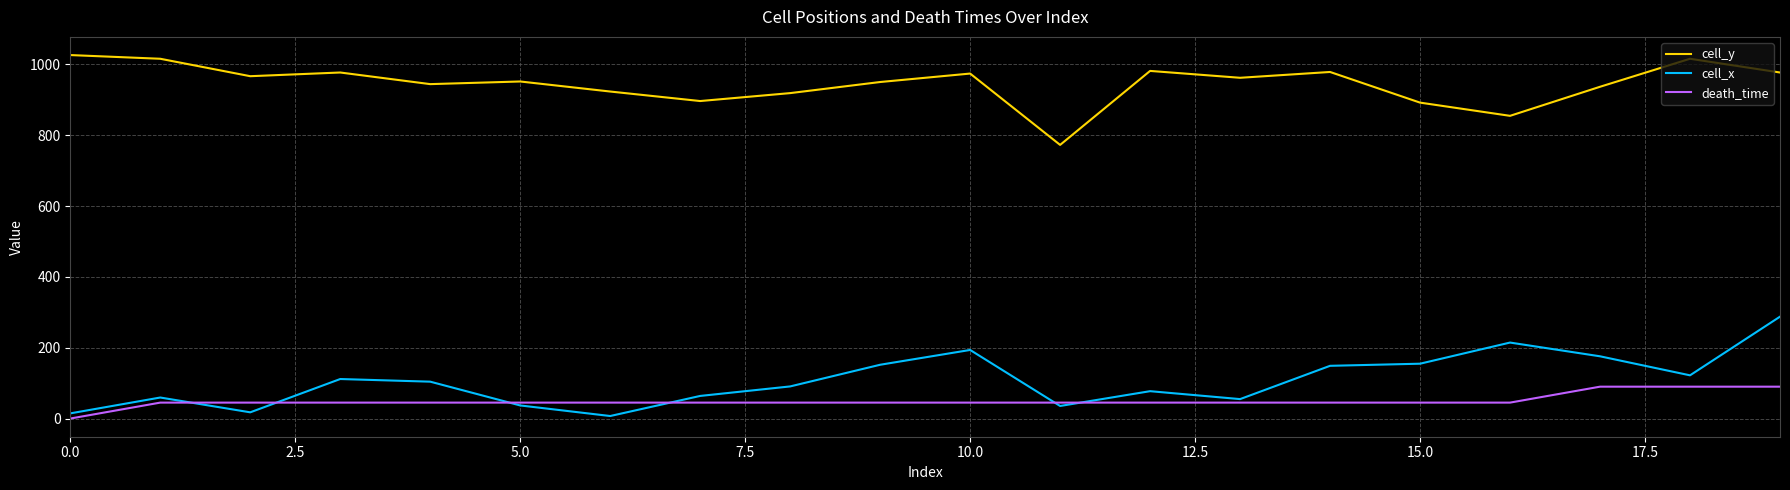

List the series in order of their peak value, highest first.

cell_y, cell_x, death_time